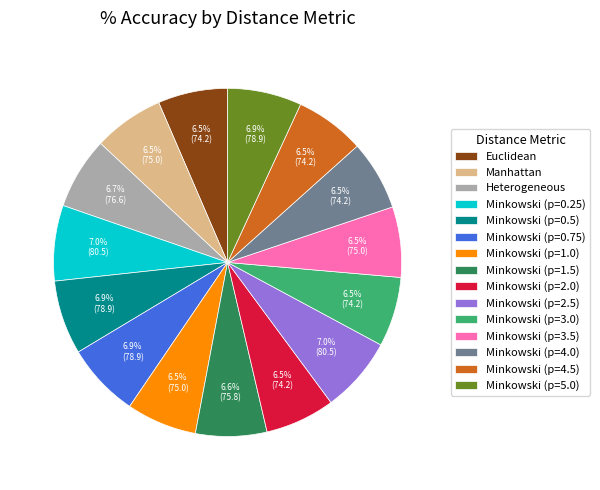

Is there any slice that represents more than half of the pie?

No